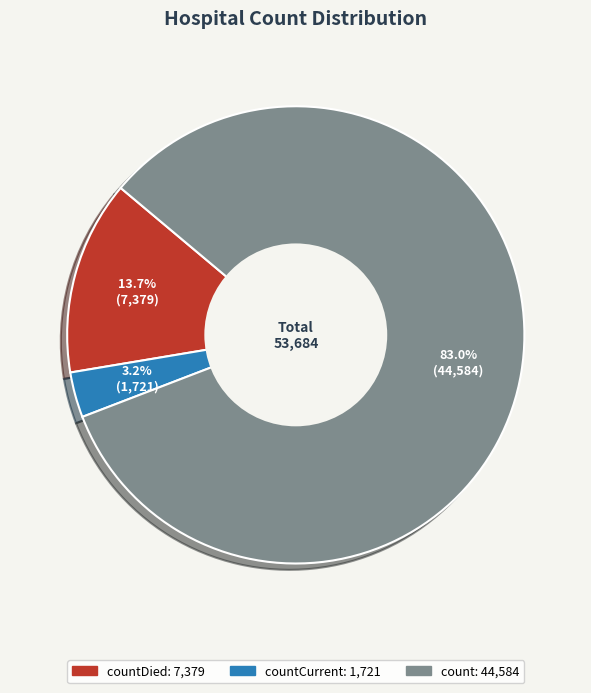

Does any single category account for the majority?

Yes